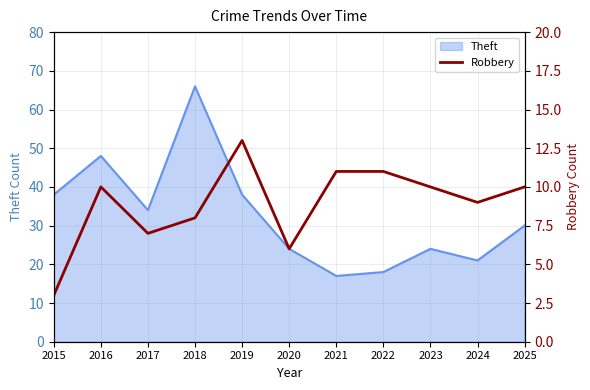

What is the highest value of the Theft series?

66